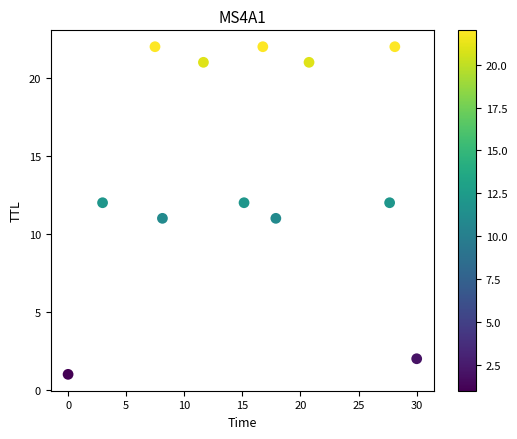

What is the range of Y values (max minus min)?

21